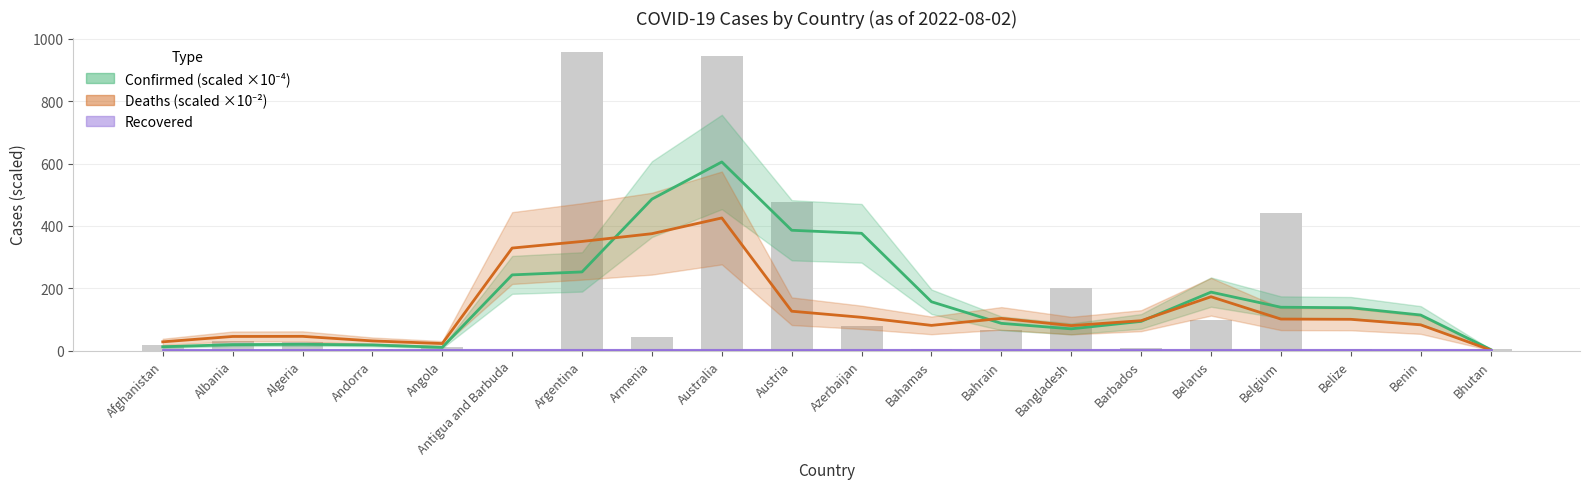

Which series has the largest total across all categories?

Confirmed (scaled ×10⁻⁴)